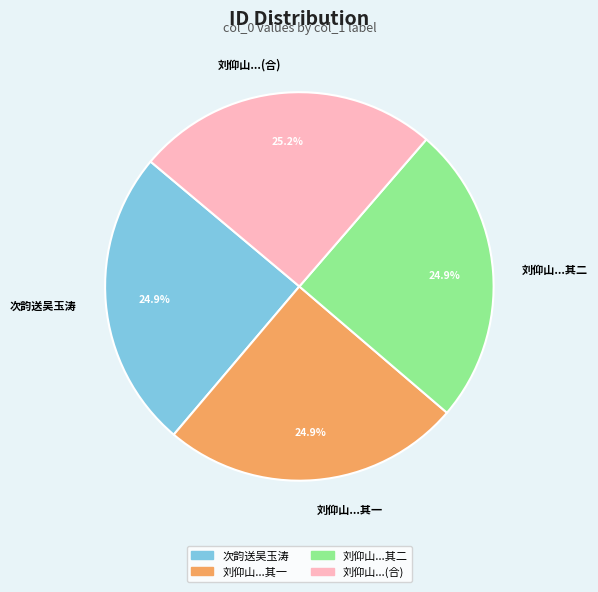

What is the total percentage of 刘仰山...其一 and 次韵送吴玉涛?

49.8%